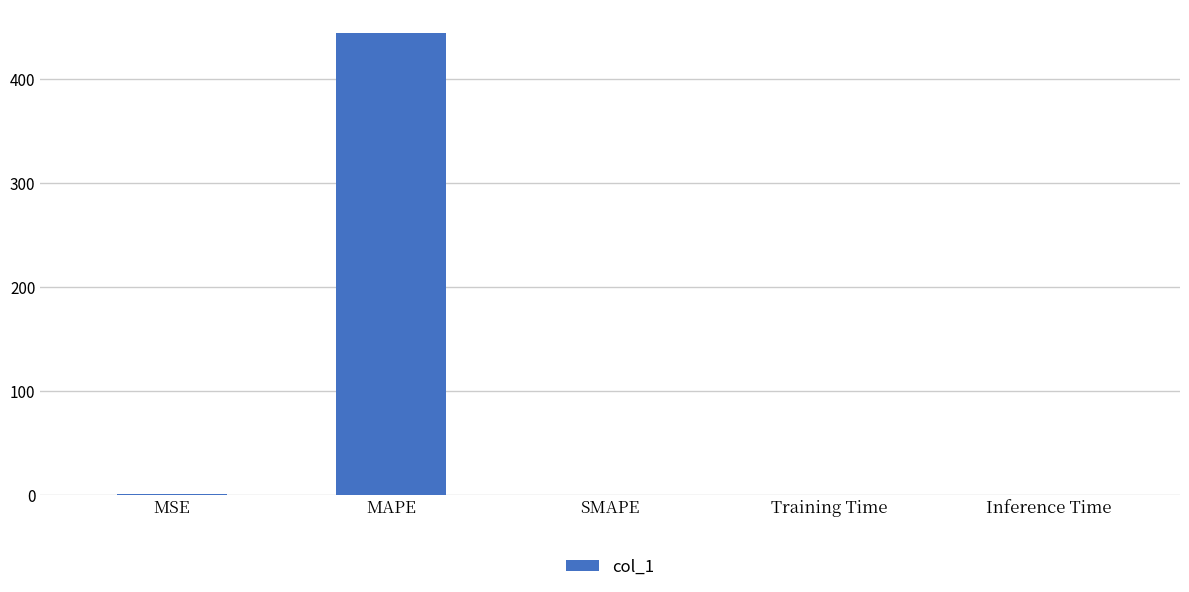

Read the value at MAPE.

444.9